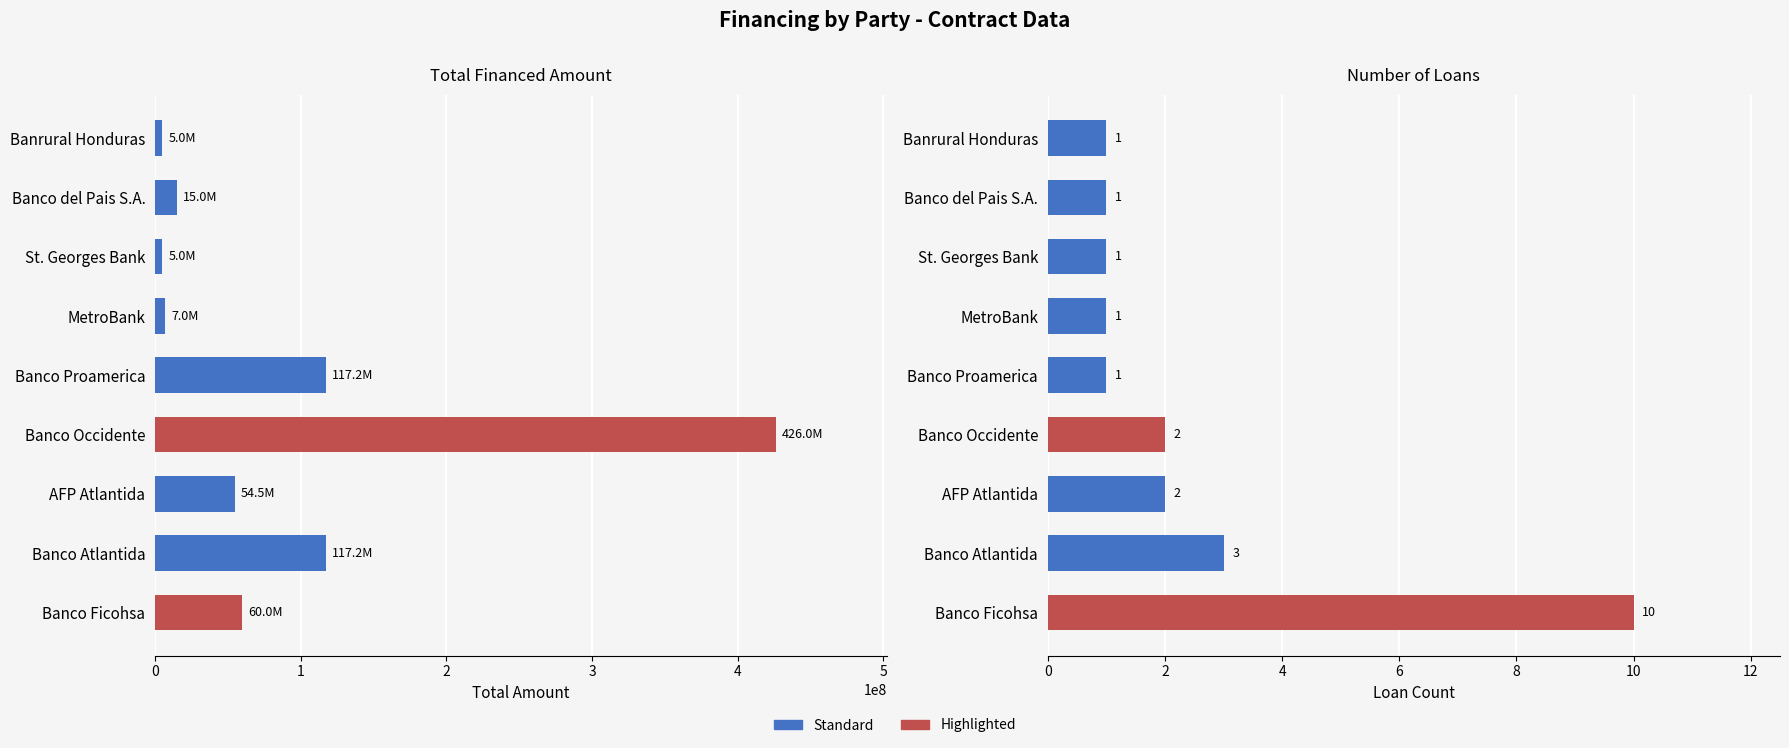

What is the difference between the values at AFP Atlantida and Banco Occidente?

371476450